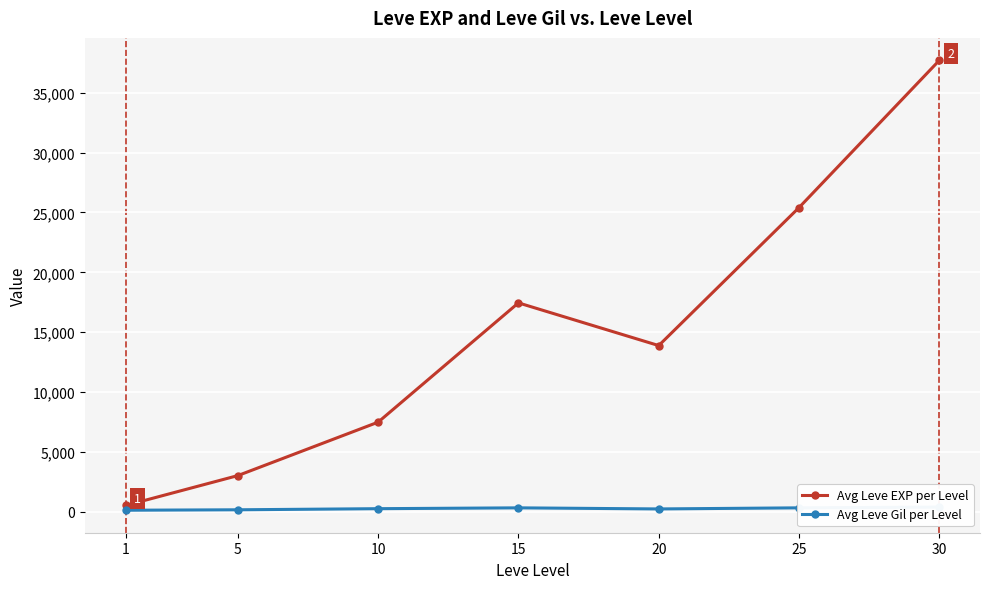

At which label does Avg Leve Gil per Level first exceed 242?

10